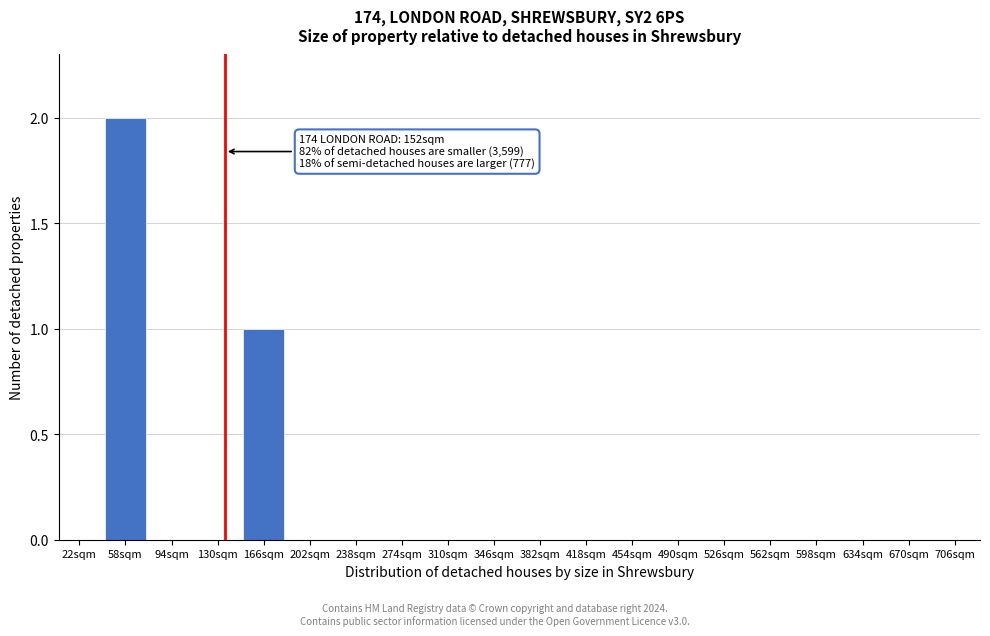

Reading left to right, list all the values displayed in this chart.

22sqm=0	58sqm=2	94sqm=0	130sqm=0	166sqm=1	202sqm=0	238sqm=0	274sqm=0	310sqm=0	346sqm=0	382sqm=0	418sqm=0	454sqm=0	490sqm=0	526sqm=0	562sqm=0	598sqm=0	634sqm=0	670sqm=0	706sqm=0